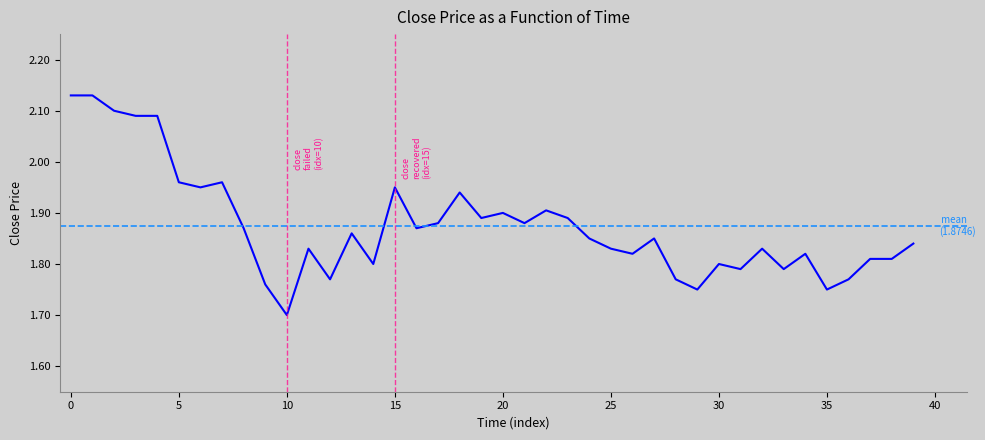

What is the difference between the maximum and minimum values?

0.4